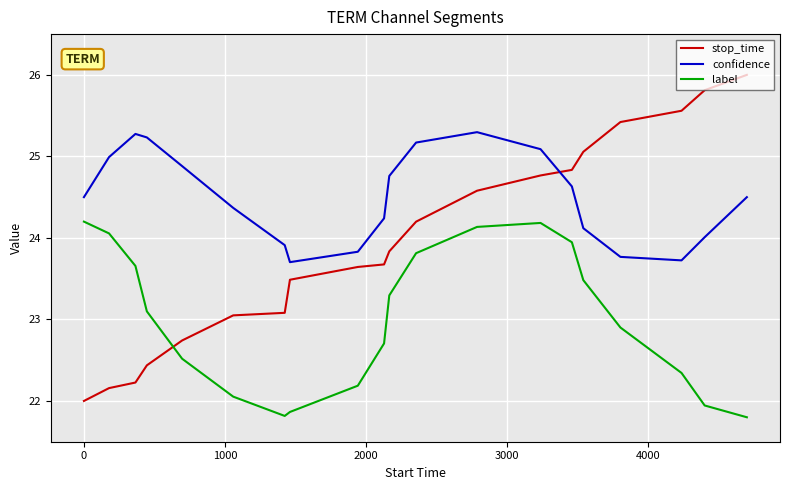

Rank the series by their maximum value, from highest to lowest.

stop_time, confidence, label